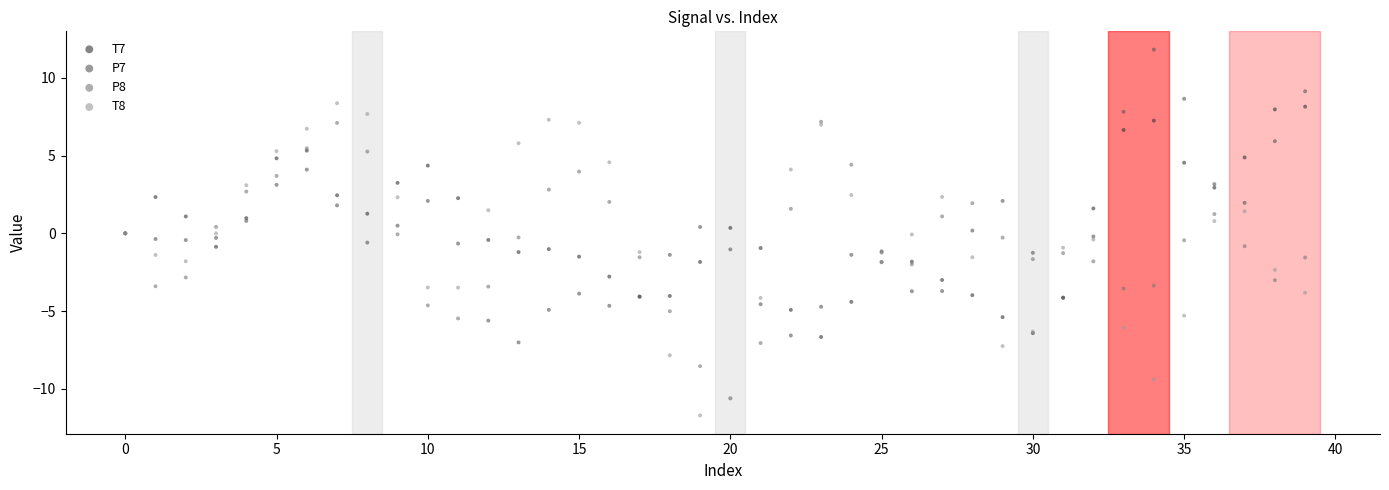

What are all the series names shown in the legend?

T7, P7, P8, T8